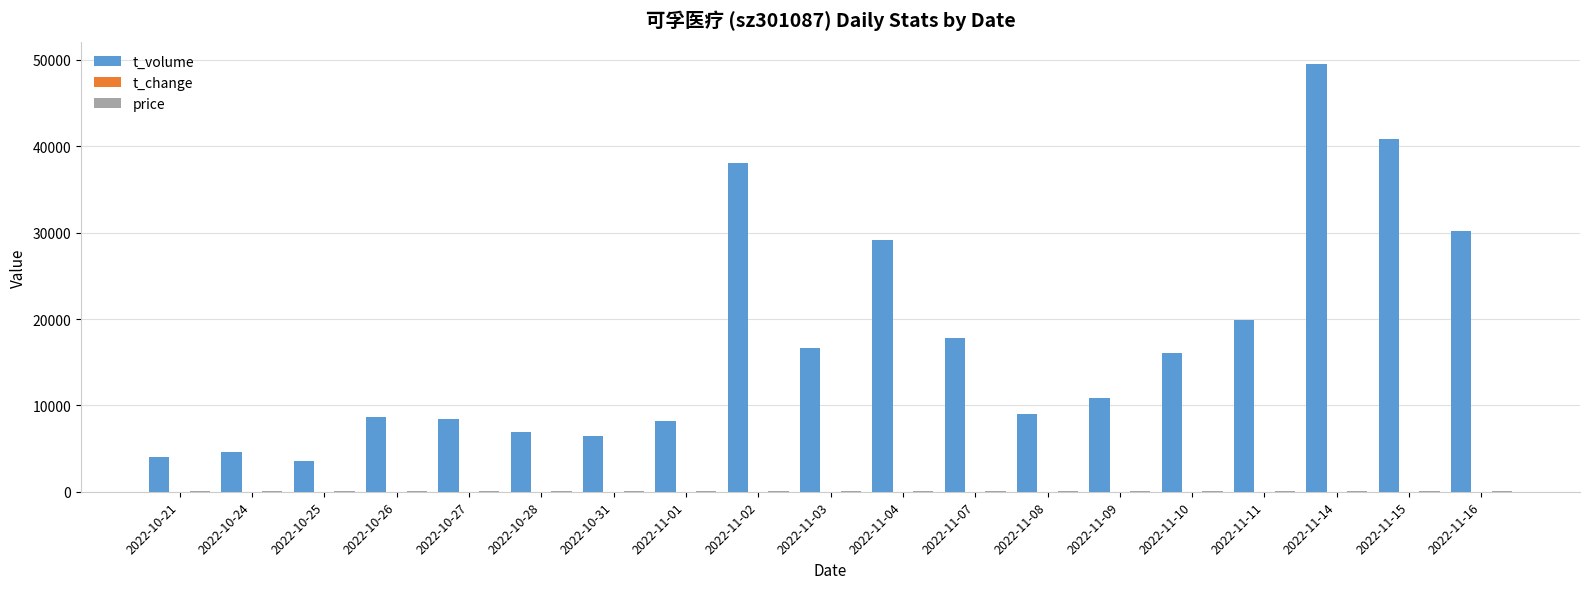

Which category has the highest value across all series?

2022-11-14